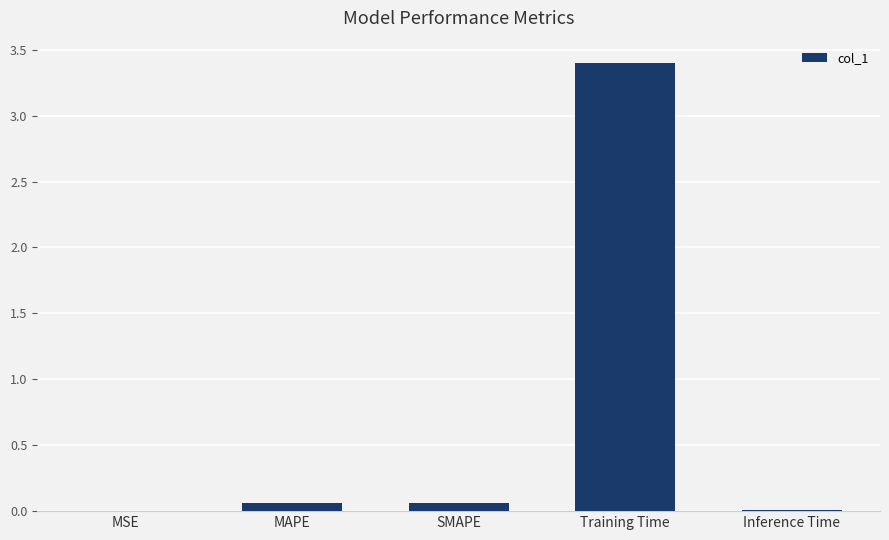

How many series are shown in this chart?

1